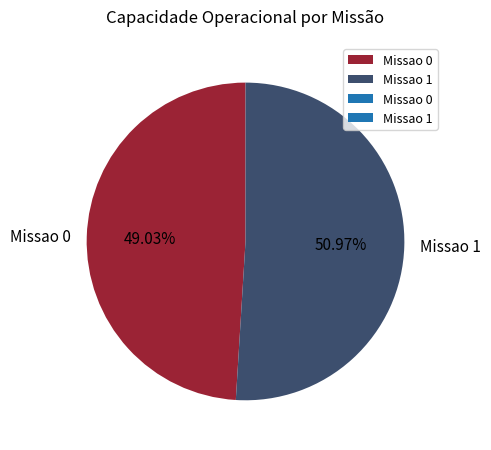

To the nearest percent, what portion does Missao 1 represent?

51%